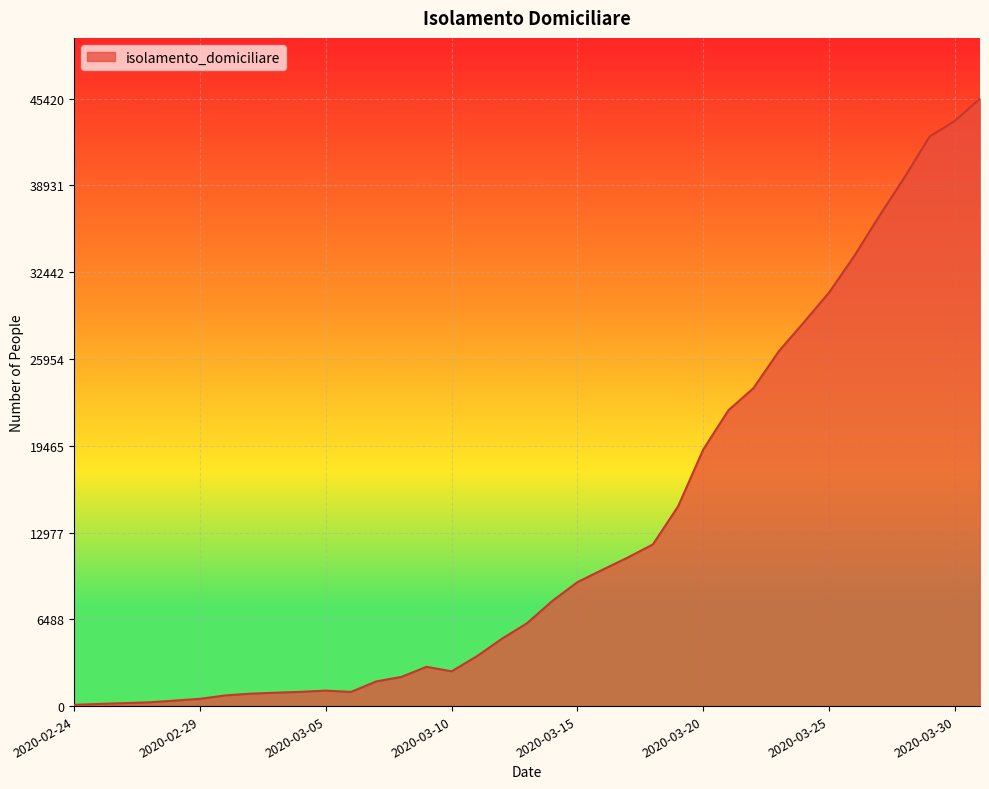

What is the greatest value displayed?

45420